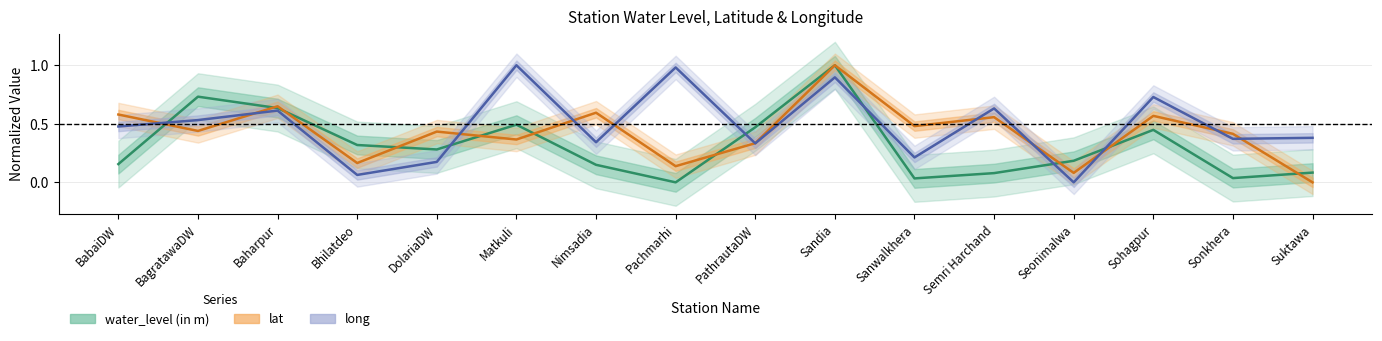

Where do lat and water_level (in m) first cross each other?

BabaiDW and BagratawaDW